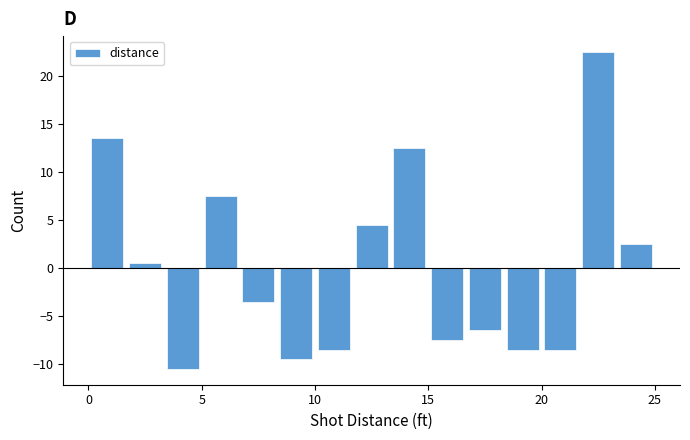

Read against the x-axis, roughly where is the centre of the tallest bar?

22.5